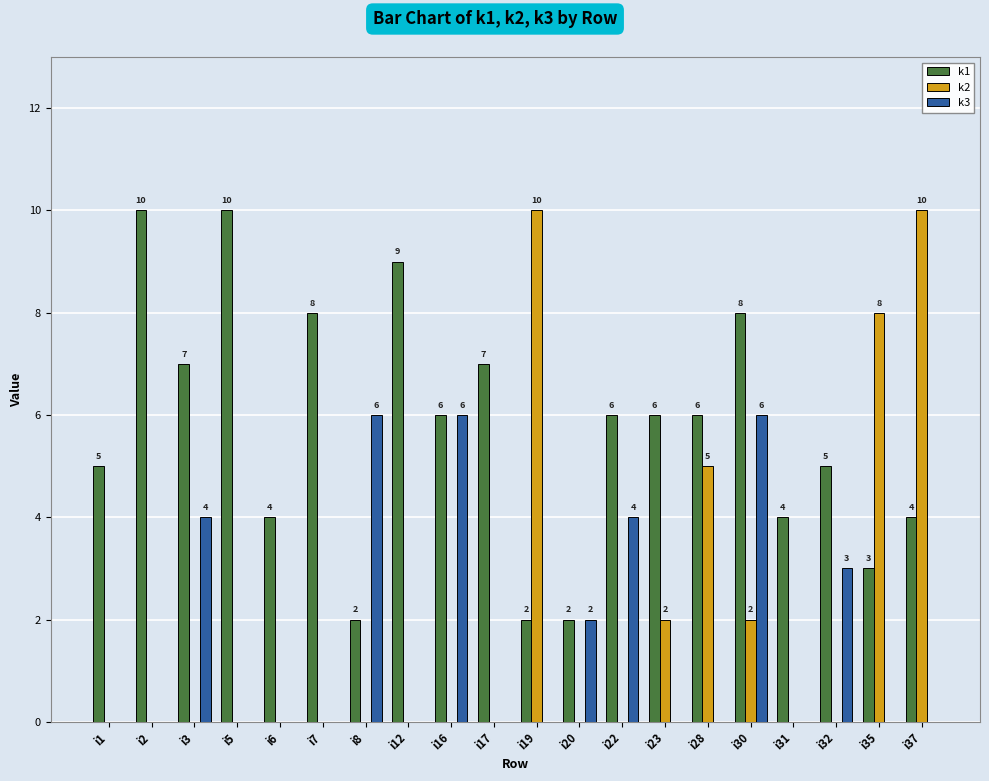

What is the sum of the k2 values at i12 and i35?

8